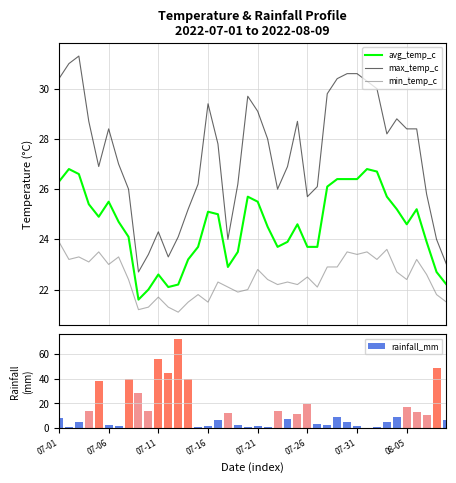

At which category is the sum across all series the highest?

12